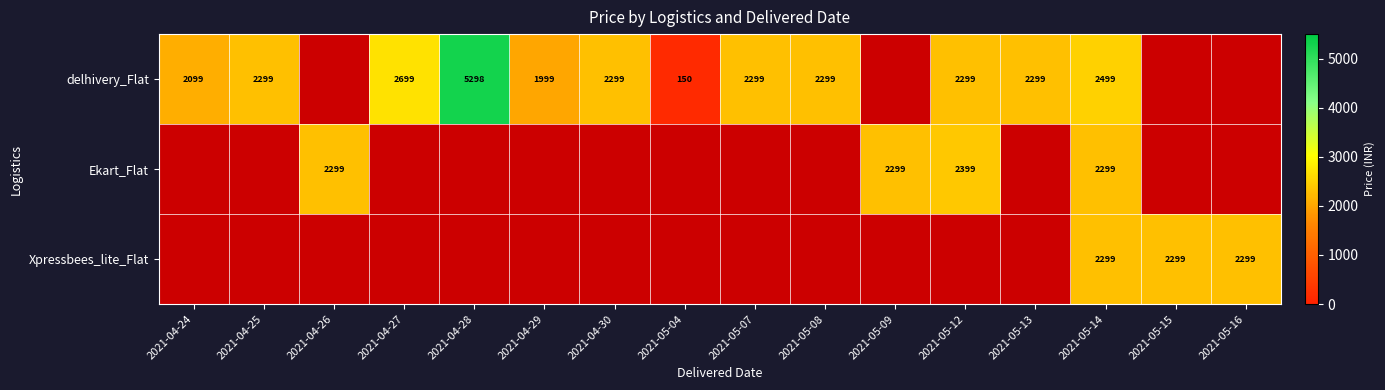

True or false: Ekart_Flat has a value of 3587 at 2021-05-09.

False